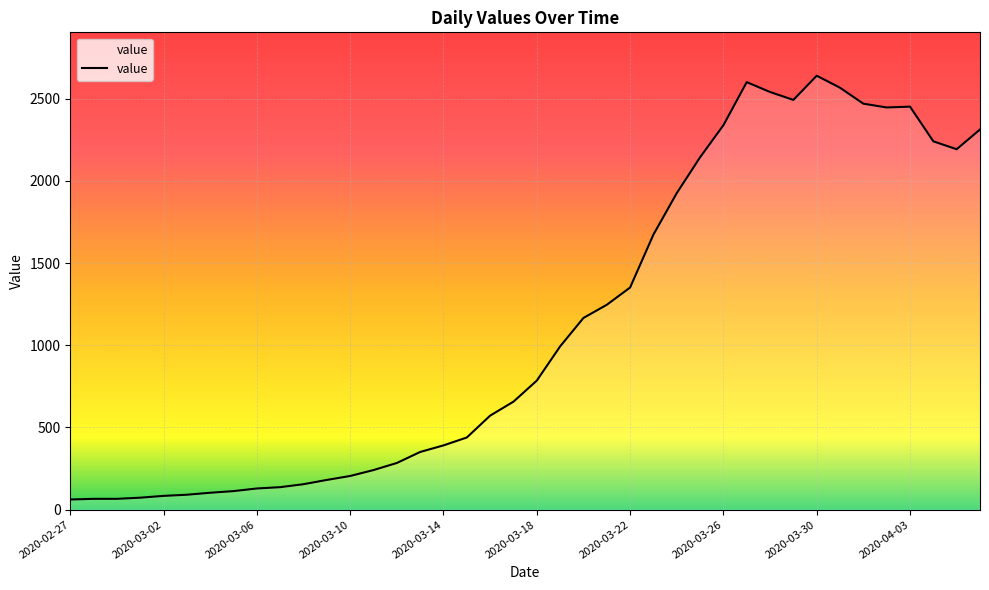

What is the difference between the maximum and minimum values?

2577